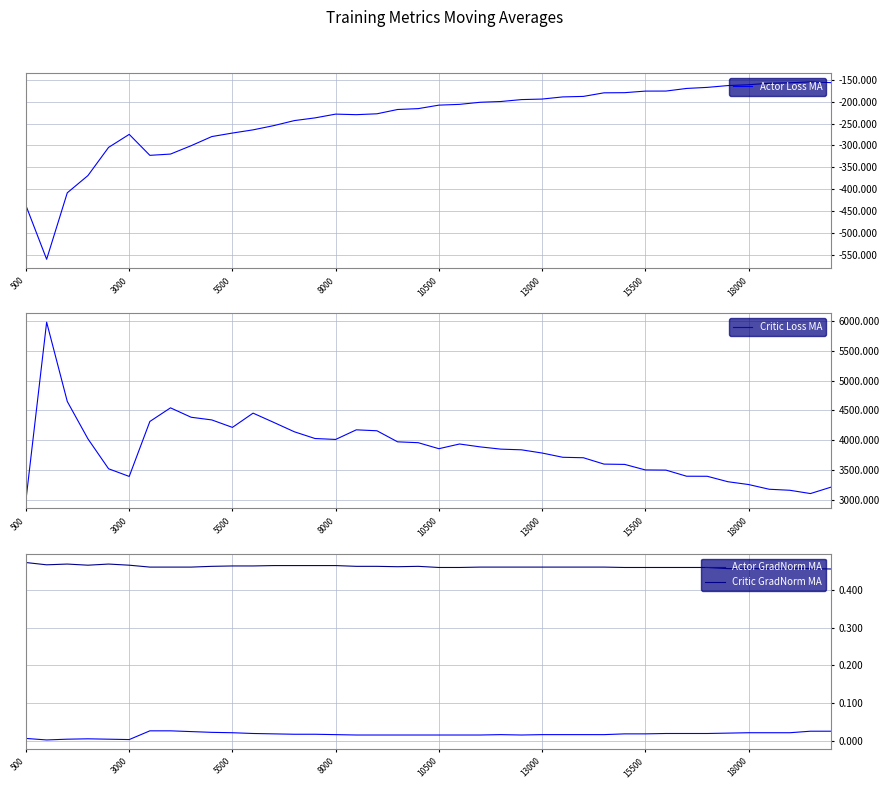

Is this an area chart (filled region under the line)?

No